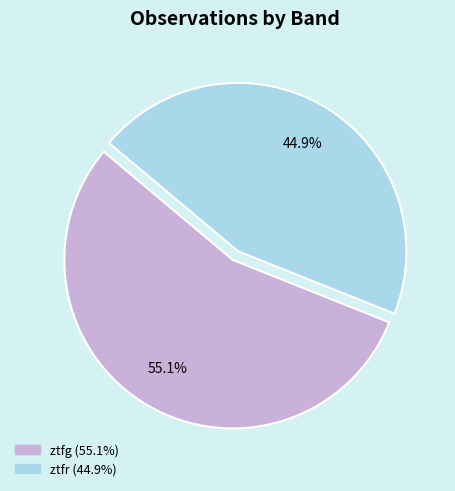

Rank the categories by value from lowest to highest.

ztfr, ztfg